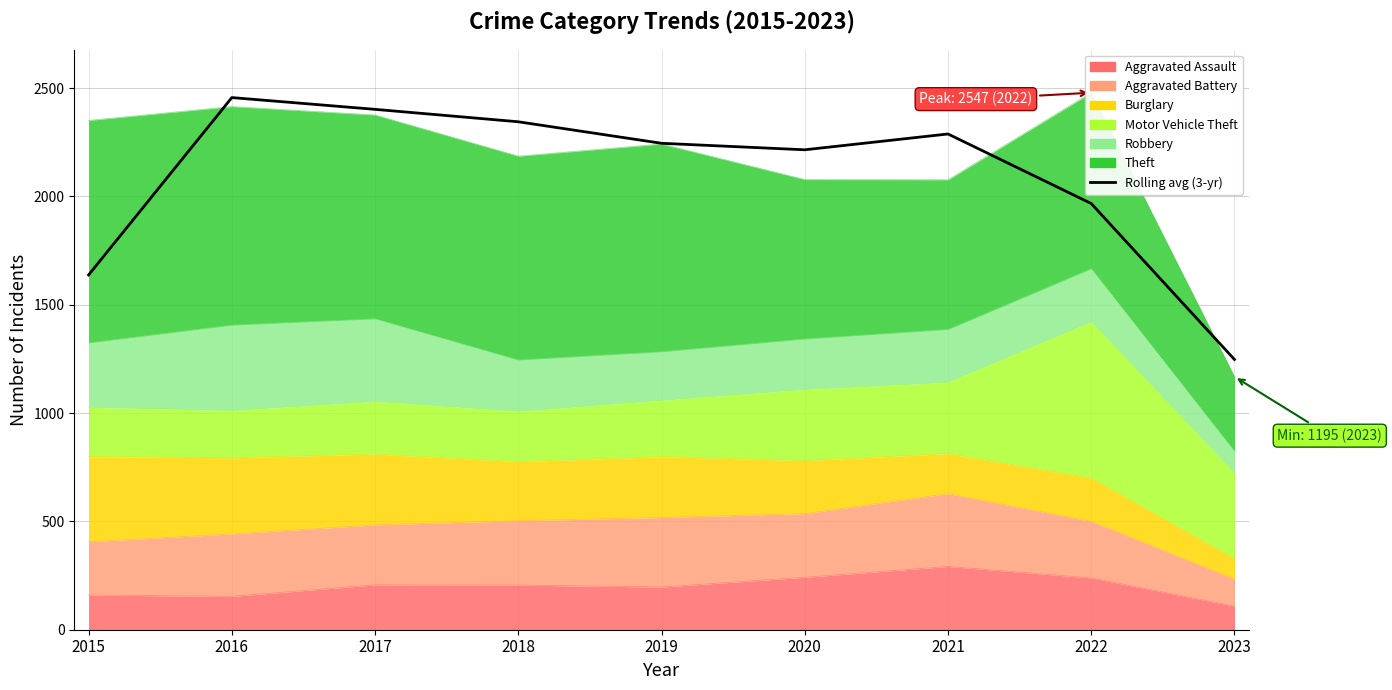

True or false: the data shows 682.1 at 2023.

False